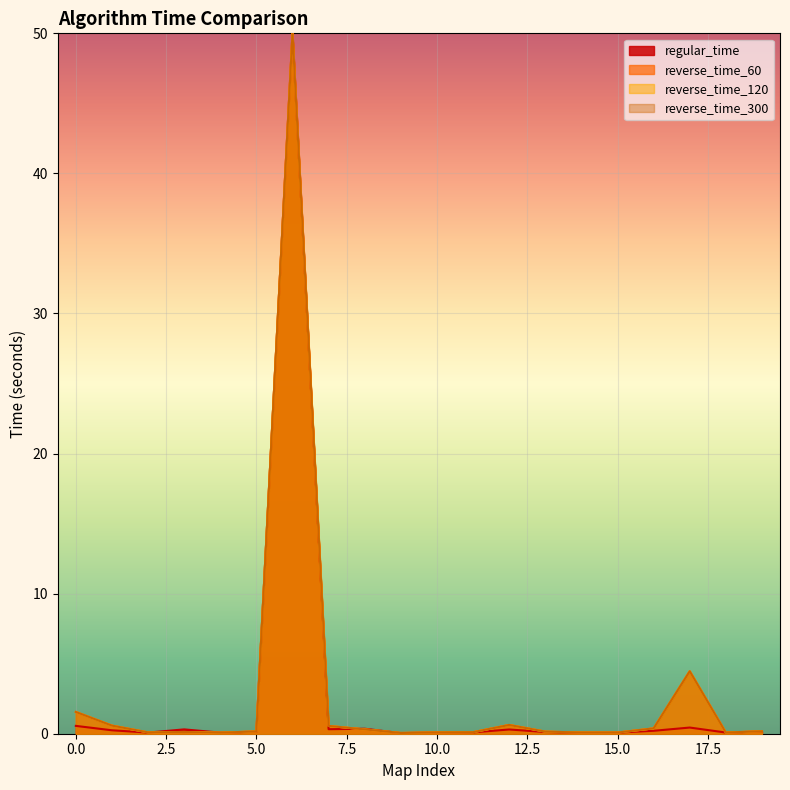

Which series has the widest spread of values?

regular_time